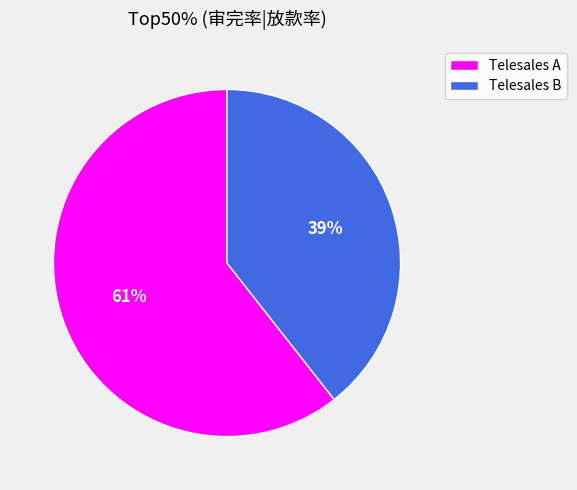

What percentage is the Telesales A slice, to the nearest percent?

61%